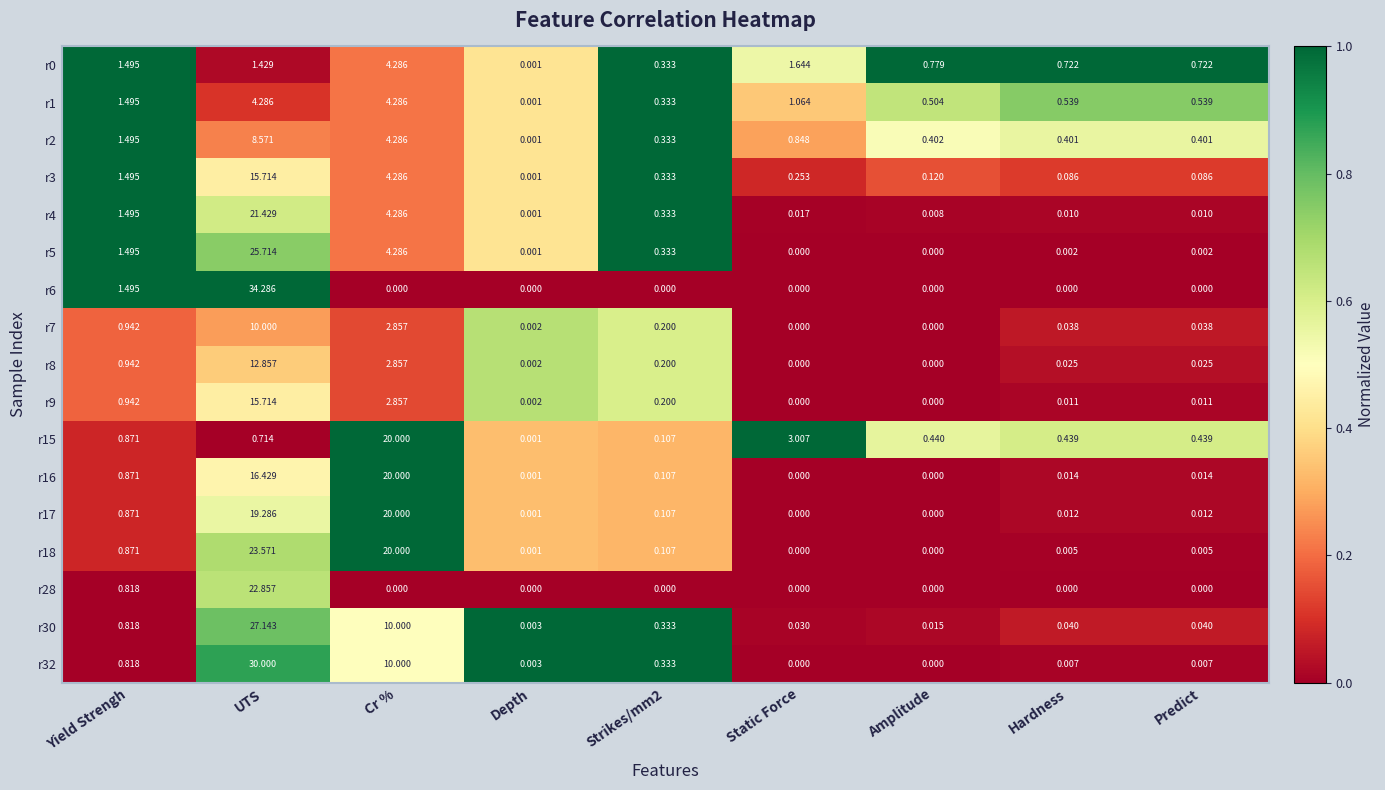

At which label does r4 reach its peak?

UTS